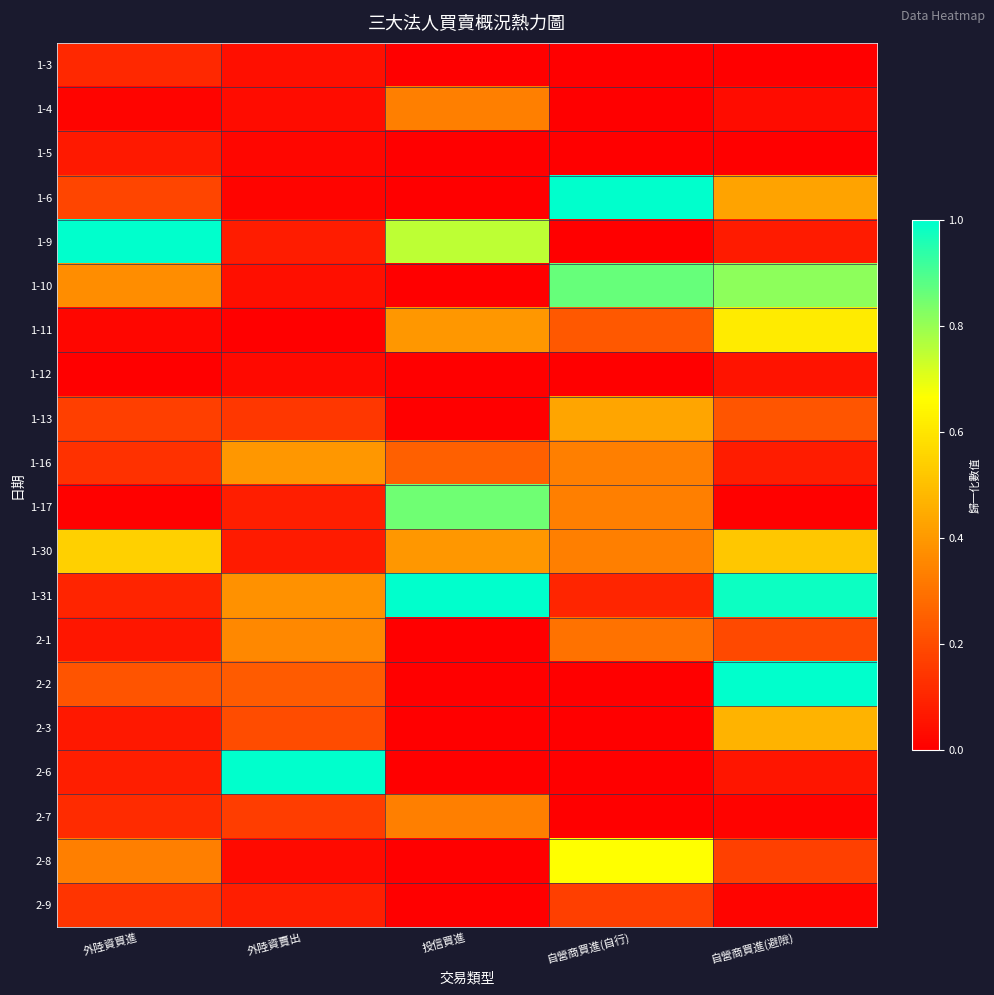

At which category is the sum across all series the highest?

自營商買進(避險)